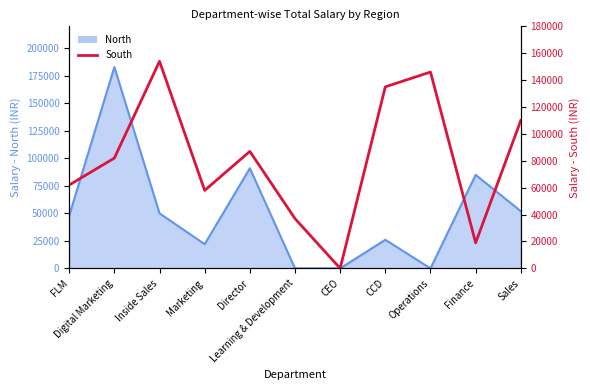

Which category has the highest value across all series?

Inside Sales